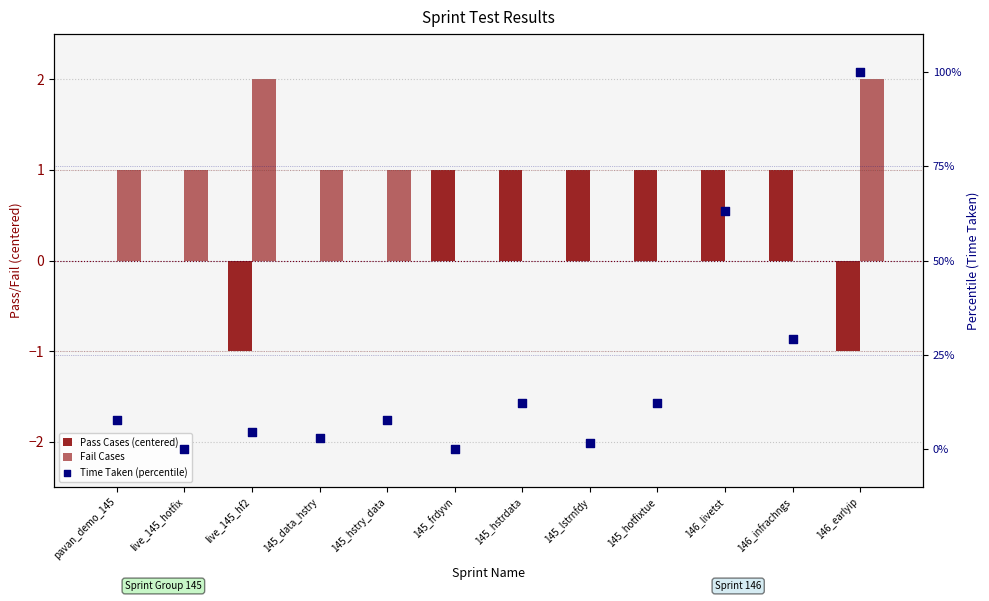

Which series has the largest total across all categories?

Time Taken (percentile)